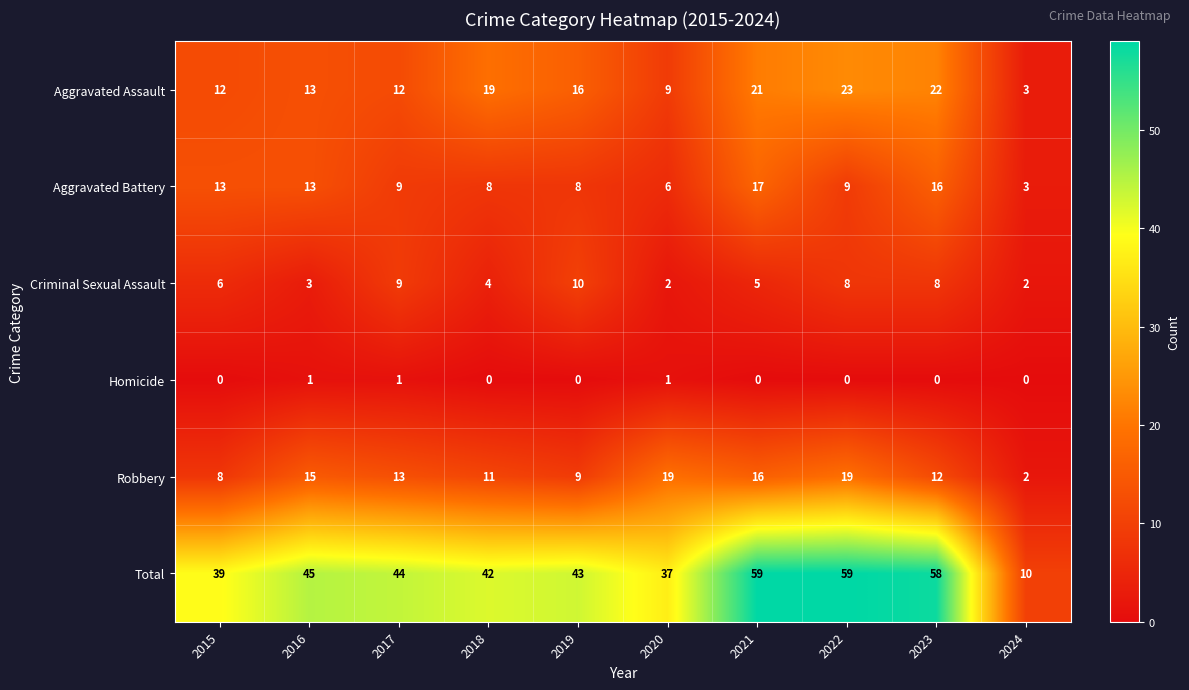

How many Criminal Sexual Assault values are between 3 and 8?

6